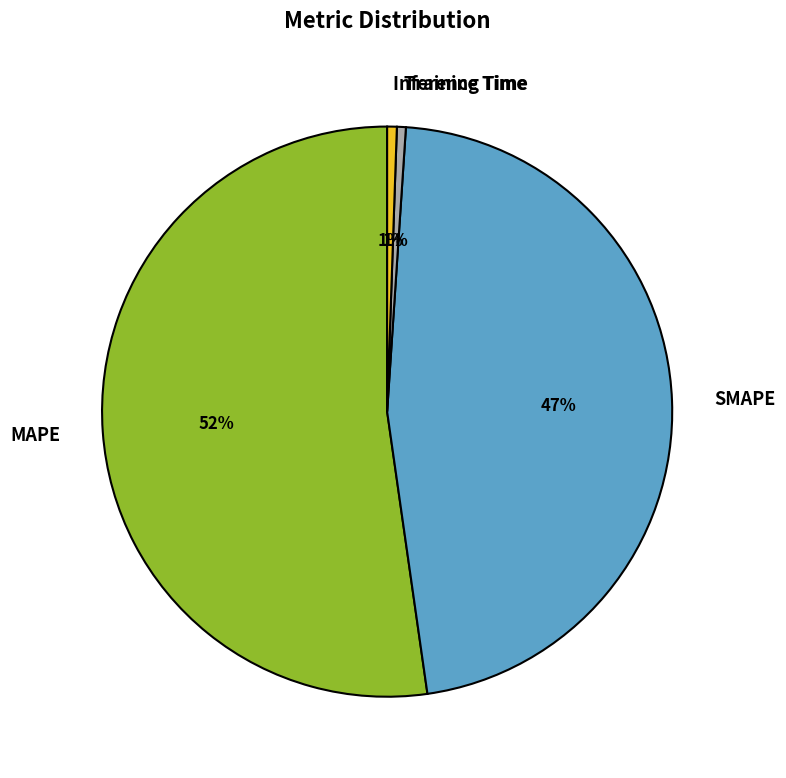

How many slices are in this pie chart?

4